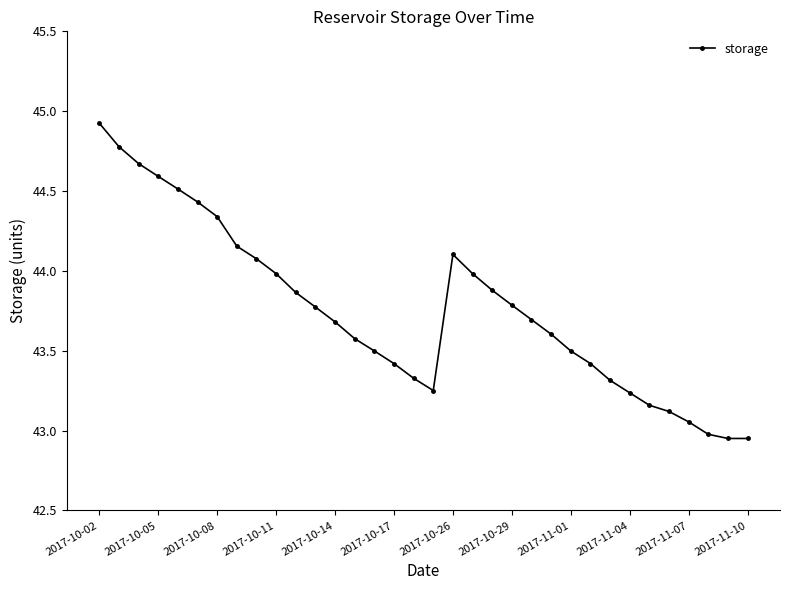

What is the greatest value displayed?

44.9